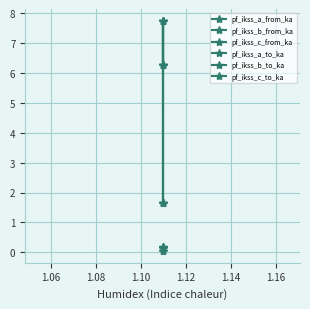

The pf_ikss_b_to_ka series shows 0.4 at 1.04. True or false?

False